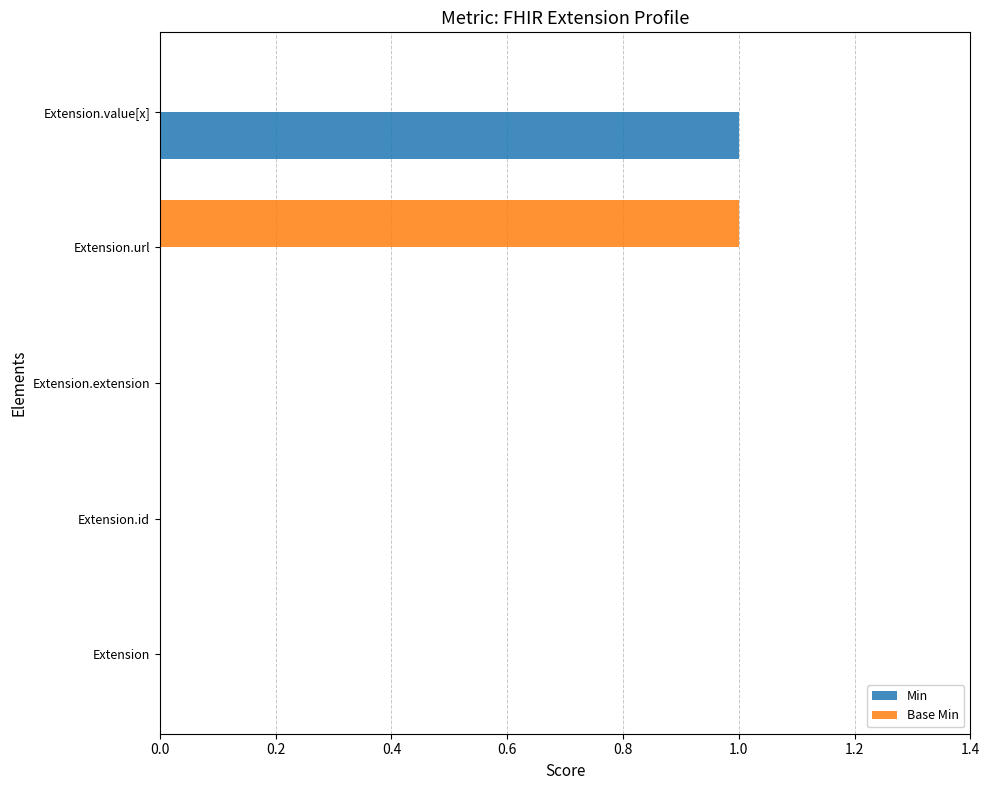

Is it true that Base Min equals 1 at Extension.url?

True